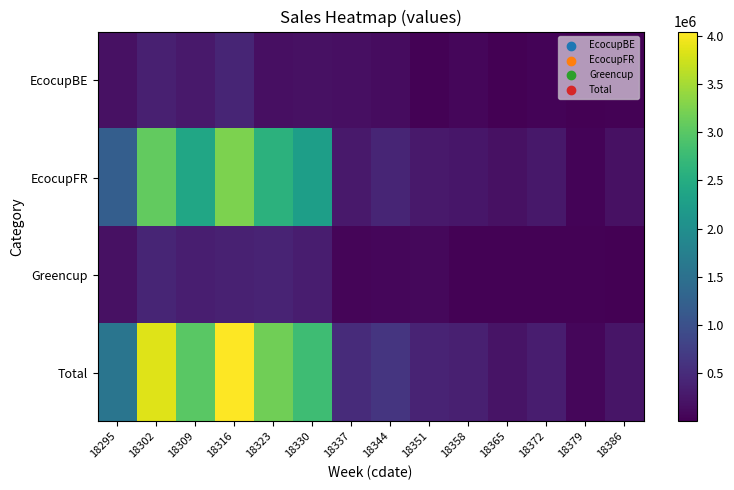

At which category is the sum across all series the highest?

18316